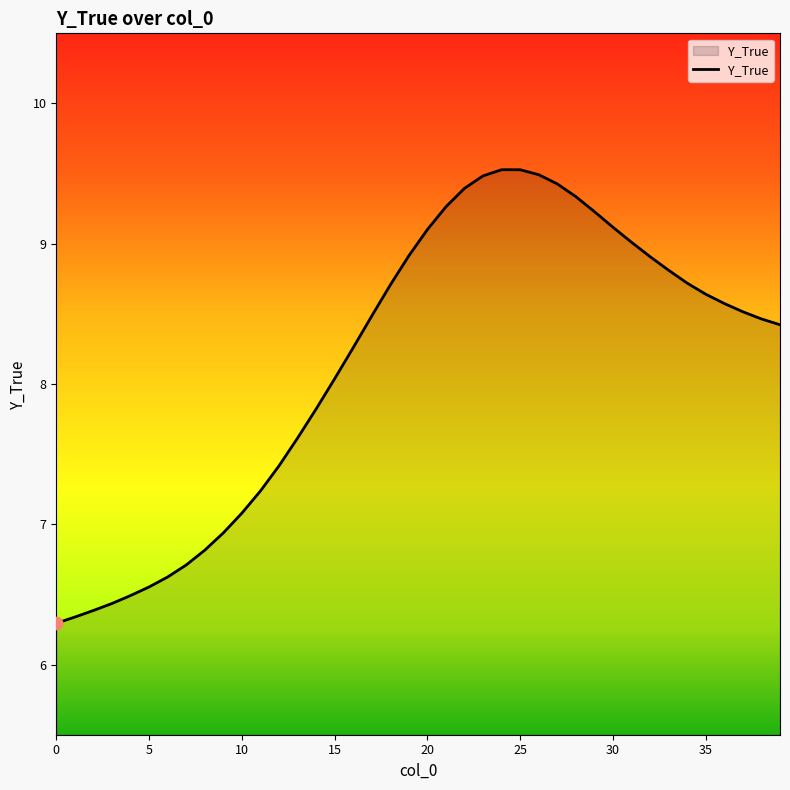

What is the maximum value shown in the chart?

9.5